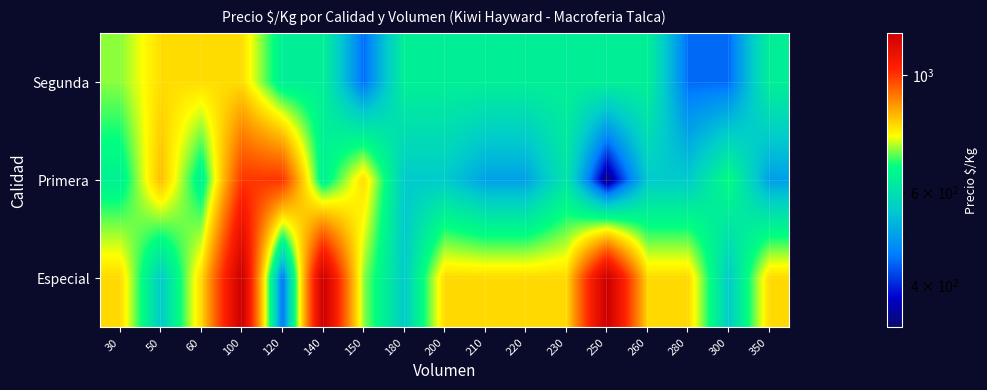

How many distinct data groups are displayed?

3